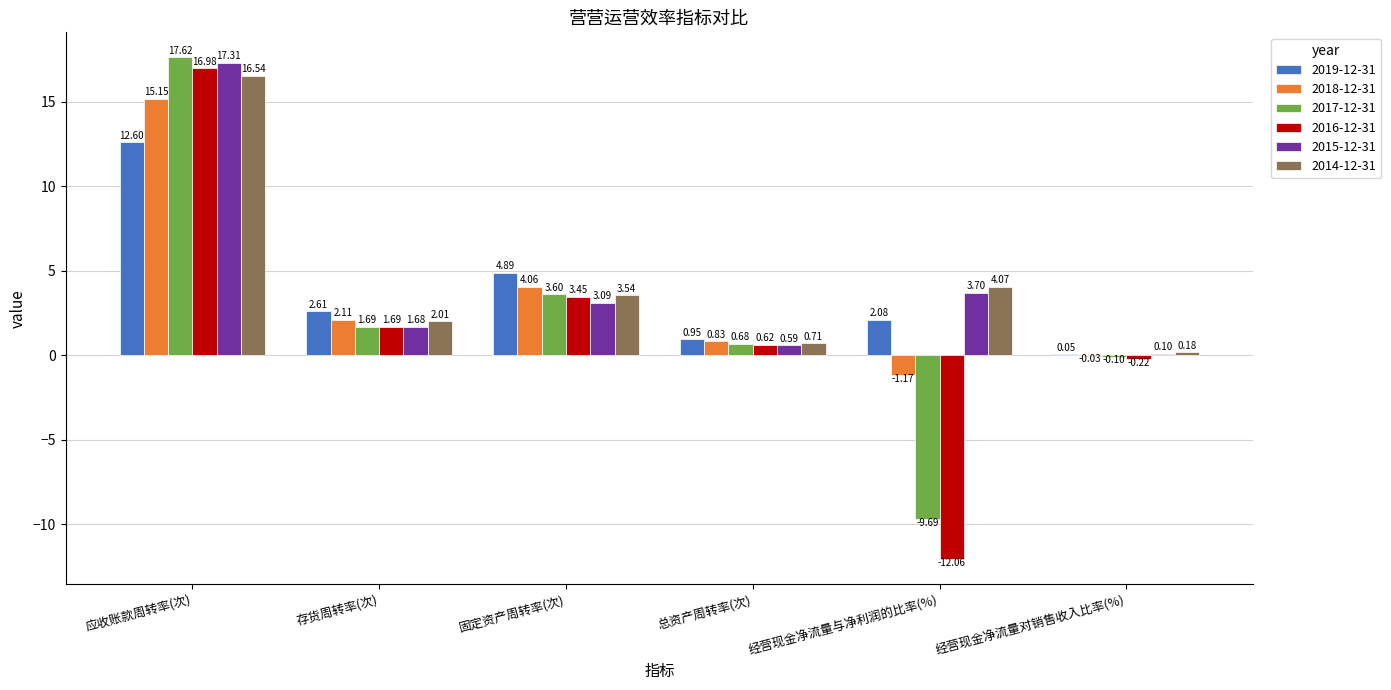

How many positive values does the 2017-12-31 series have?

4